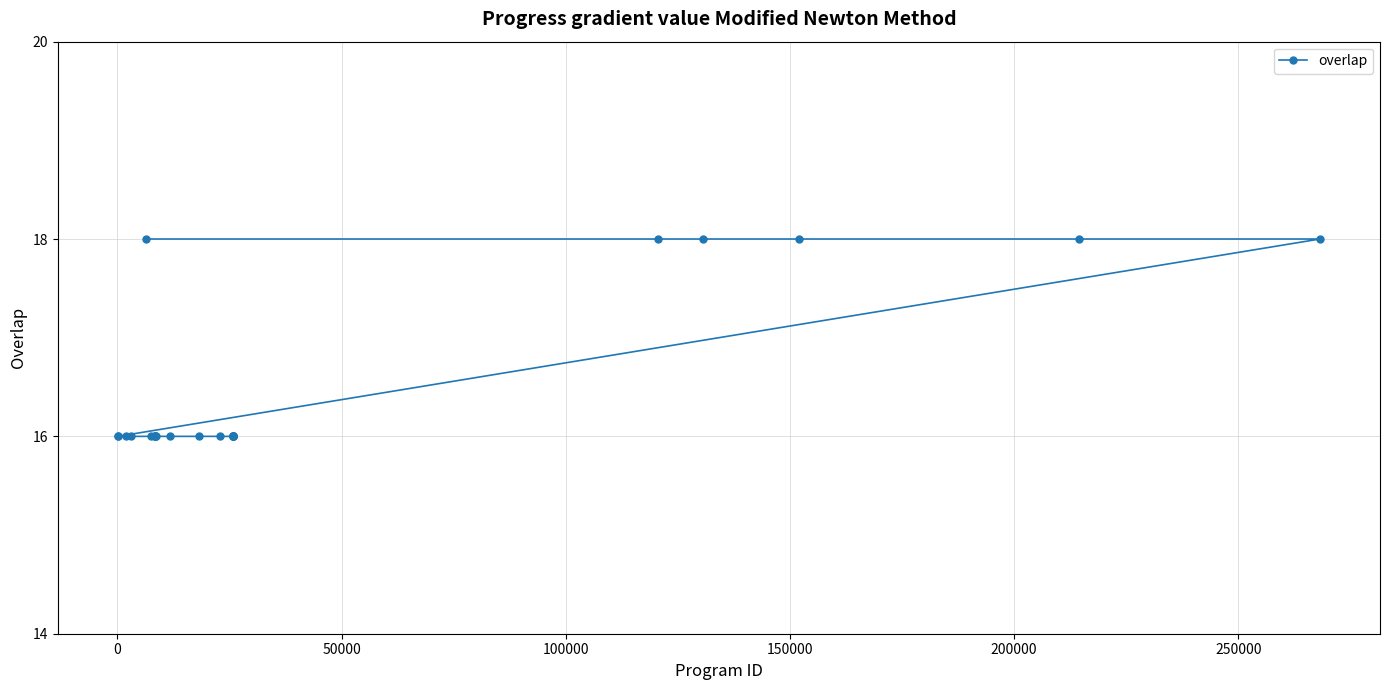

What is the sum of all values?

412